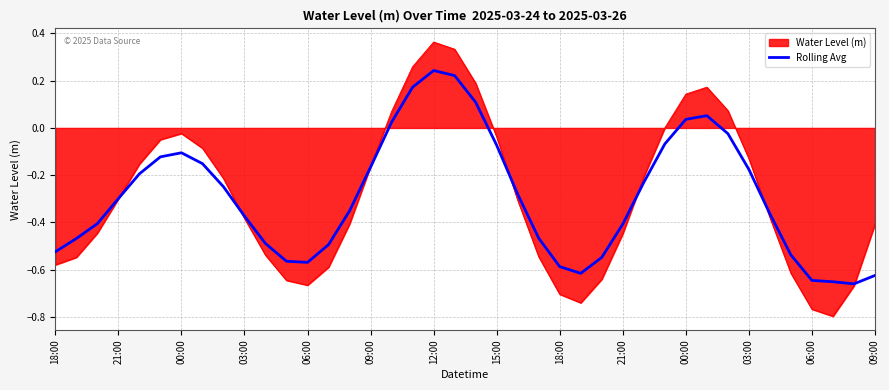

List the series in order of their peak value, lowest first.

Rolling Avg, Water Level (m)